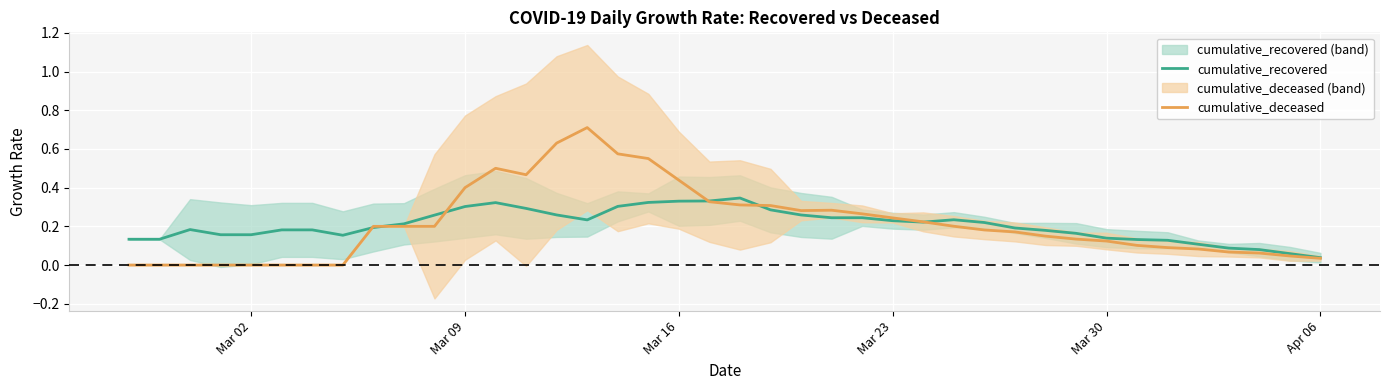

Which series ends up on top after the final intersection of cumulative_deceased and cumulative_recovered?

cumulative_recovered